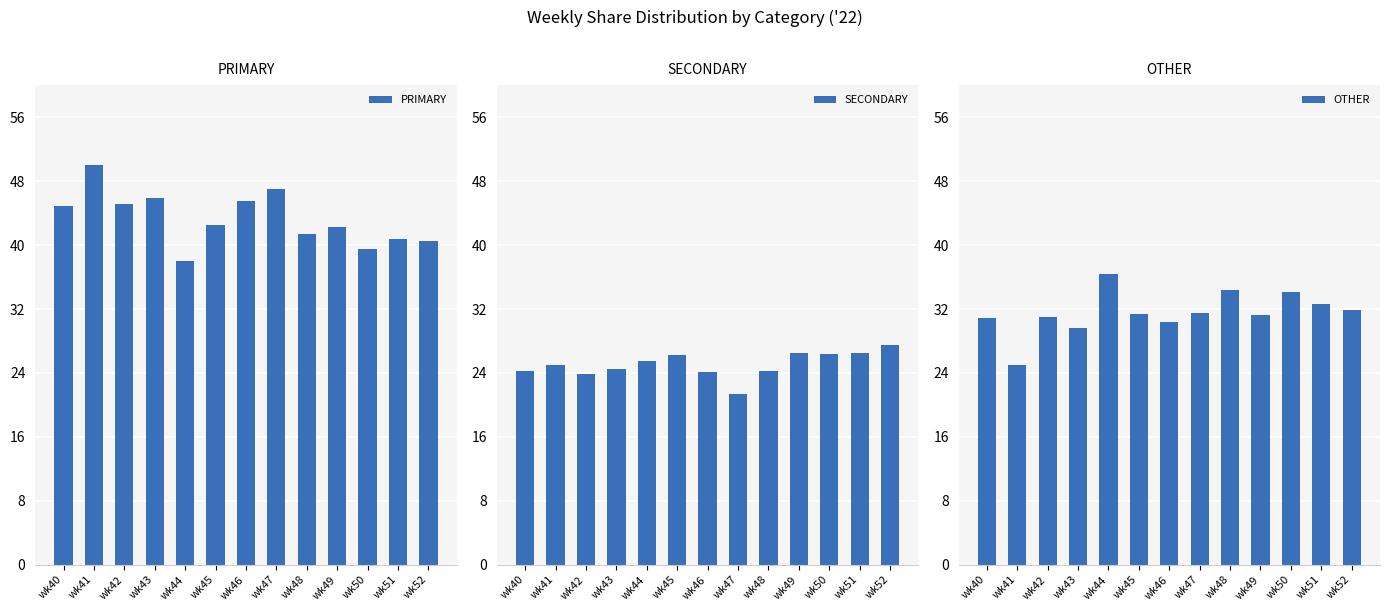

Reading left to right, what are all the values shown in this chart?

PRIMARY: wk40=44.9	wk41=50.0	wk42=45.2	wk43=45.8	wk44=38.0	wk45=42.5	wk46=45.5	wk47=47.1	wk48=41.4	wk49=42.2	wk50=39.5	wk51=40.8	wk52=40.5
SECONDARY: wk40=24.2	wk41=25.0	wk42=23.9	wk43=24.5	wk44=25.6	wk45=26.2	wk46=24.1	wk47=21.4	wk48=24.2	wk49=26.4	wk50=26.4	wk51=26.5	wk52=27.5
OTHER: wk40=30.9	wk41=25.0	wk42=31.0	wk43=29.7	wk44=36.4	wk45=31.4	wk46=30.4	wk47=31.5	wk48=34.3	wk49=31.3	wk50=34.1	wk51=32.7	wk52=31.9